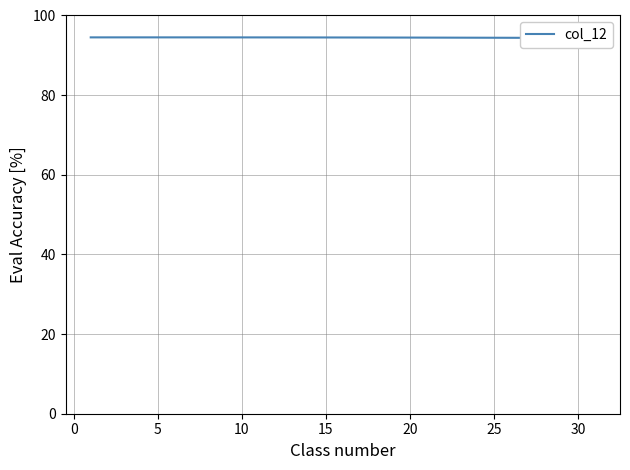

What is the label of the 30th point from the left?

30